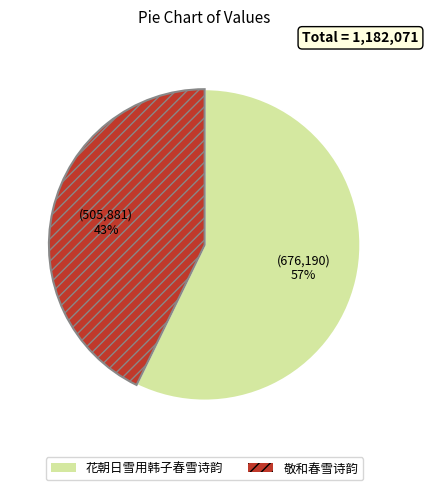

The 敬和春雪诗韵 slice represents 43% of the pie. True or false?

True